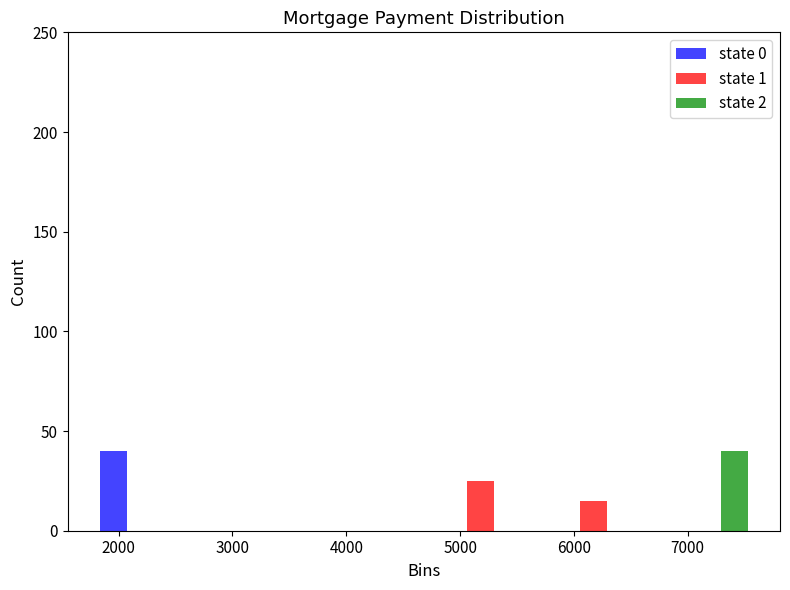

Reading left to right, list every range on the x-axis with the height of the bar of each series over it. Neither the bar edges nor the heights are printed on the chart, so give them approximately, as read against the axes.

1700 to 2700: state 0=40	state 1=0	state 2=0
2700 to 3700: state 0=0	state 1=0	state 2=0
3700 to 4700: state 0=0	state 1=0	state 2=0
4700 to 5700: state 0=0	state 1=25	state 2=0
5700 to 6700: state 0=0	state 1=15	state 2=0
6700 to 7700: state 0=0	state 1=0	state 2=40